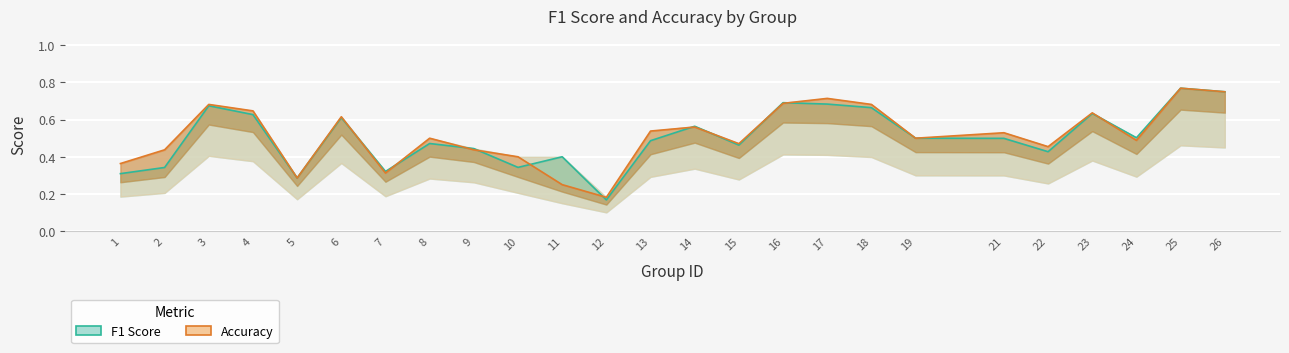

What are all the series names shown in the legend?

f1, accuracy